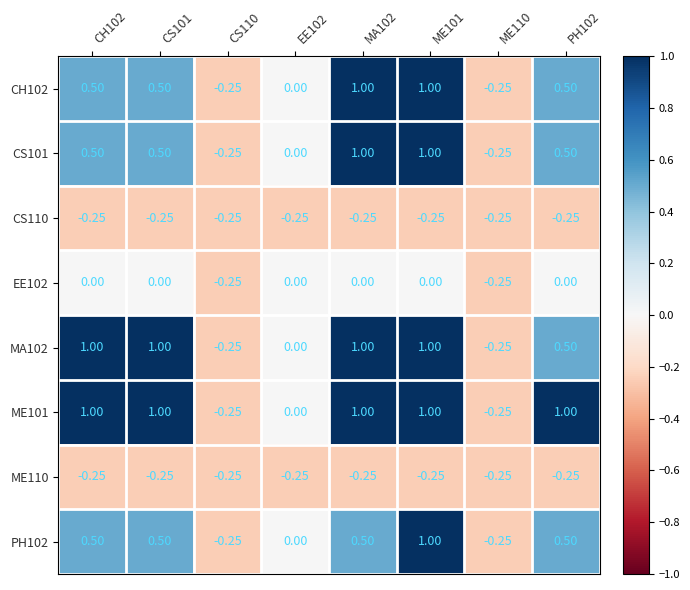

Is the value of MA102 at CS101 greater than the value of CS110 at CS110?

Yes